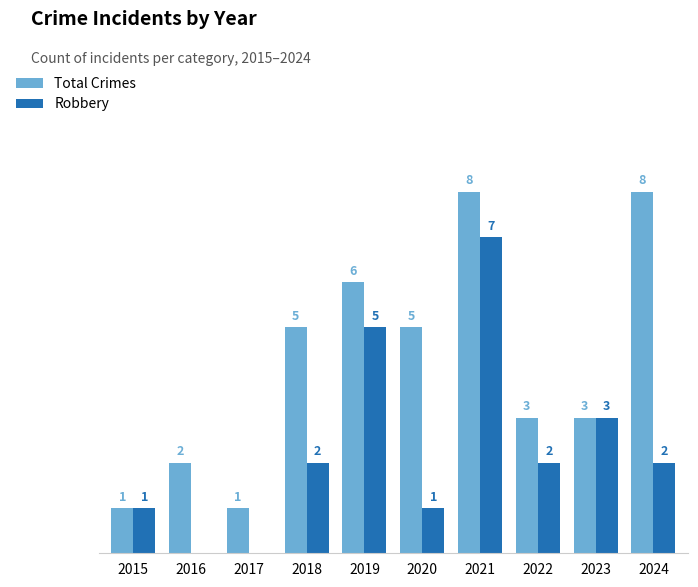

Which series has the largest total across all categories?

Total Crimes